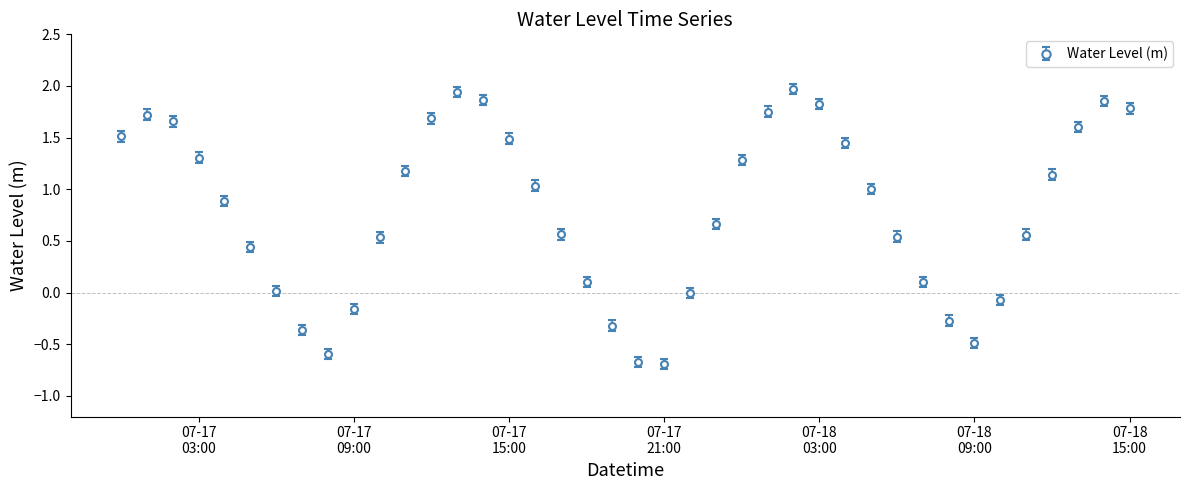

What is the minimum value shown in the chart?

-0.7